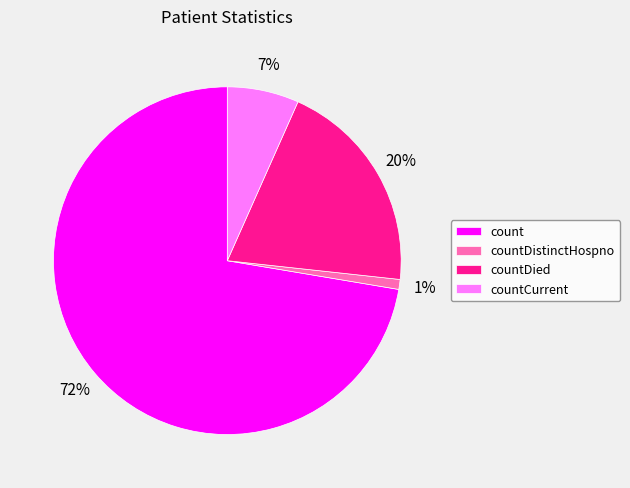

Combined, do count and countCurrent account for over 50%?

Yes